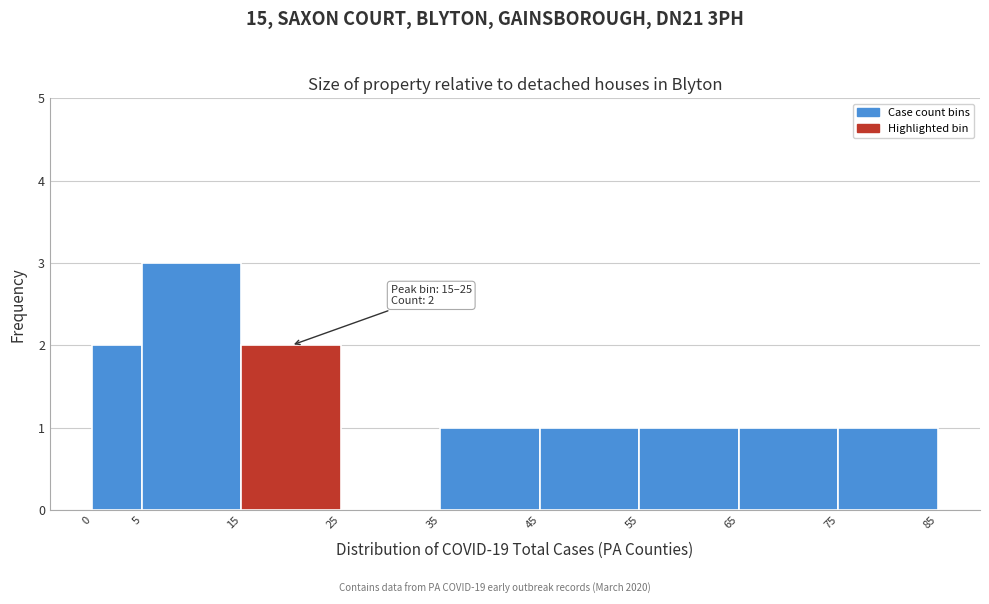

Over which range of the x-axis is the bar tallest?

5 to 15